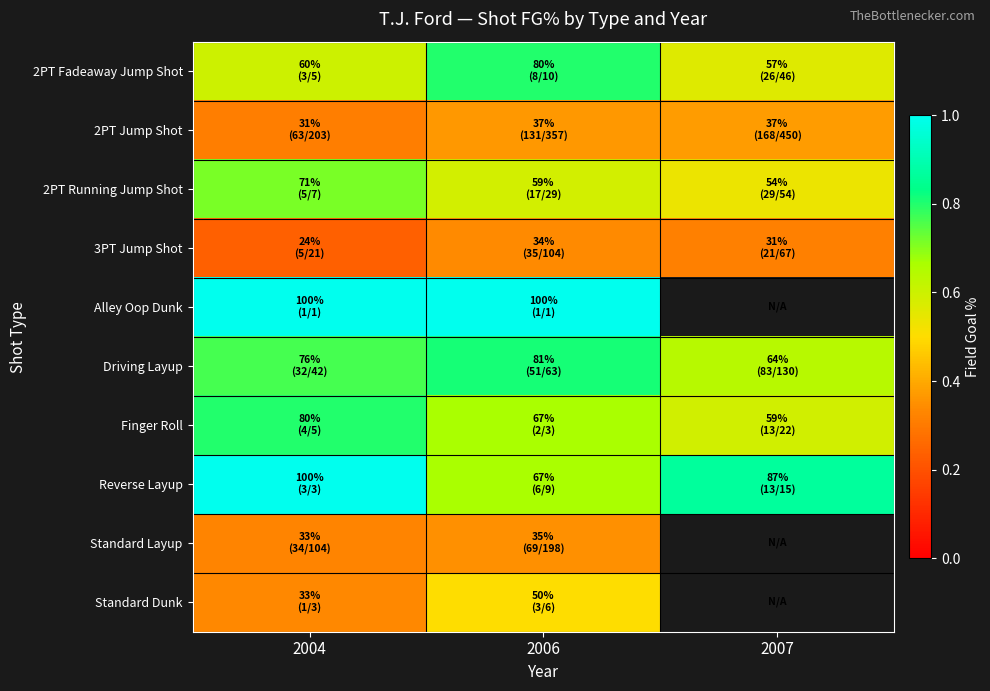

At 2006, list the series in order from largest to smallest.

Alley Oop Dunk, Driving Layup, 2PT Fadeaway Jump Shot, Finger Roll, Reverse Layup, 2PT Running Jump Shot, Standard Dunk, 2PT Jump Shot, Standard Layup, 3PT Jump Shot